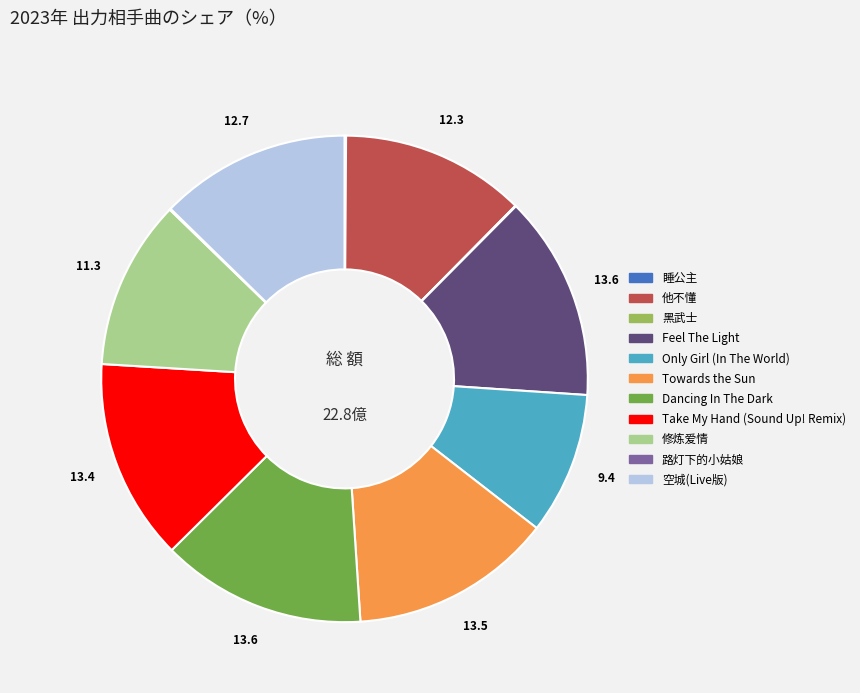

Is the sum of Feel The Light and Take My Hand (Sound Up! Remix) greater than half?

No